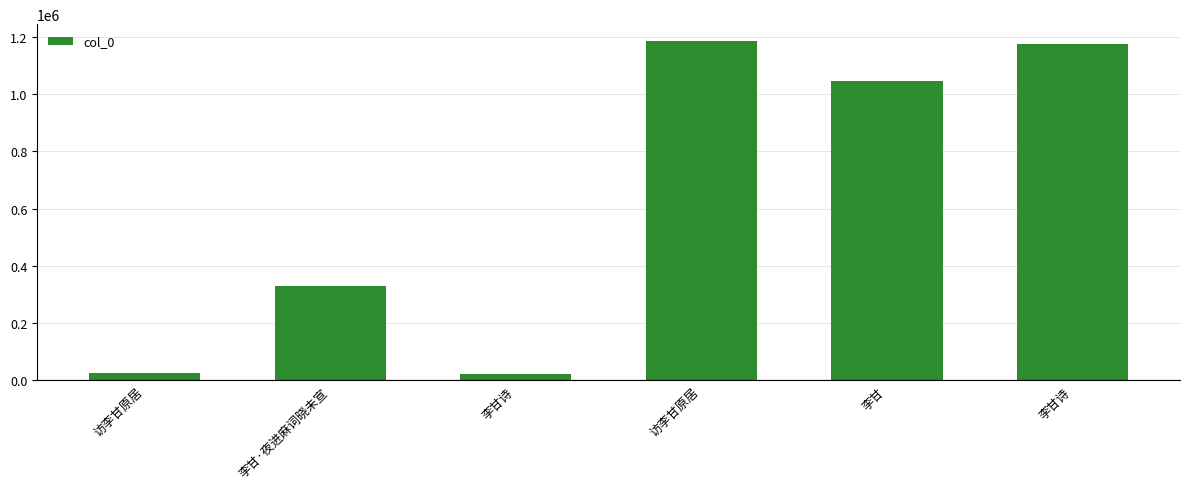

How many bars are there in total?

6